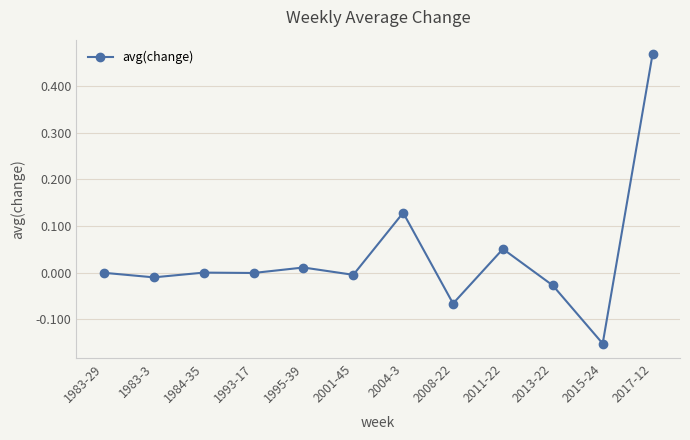

True or false: the data has more than 0 interior local peaks.

True